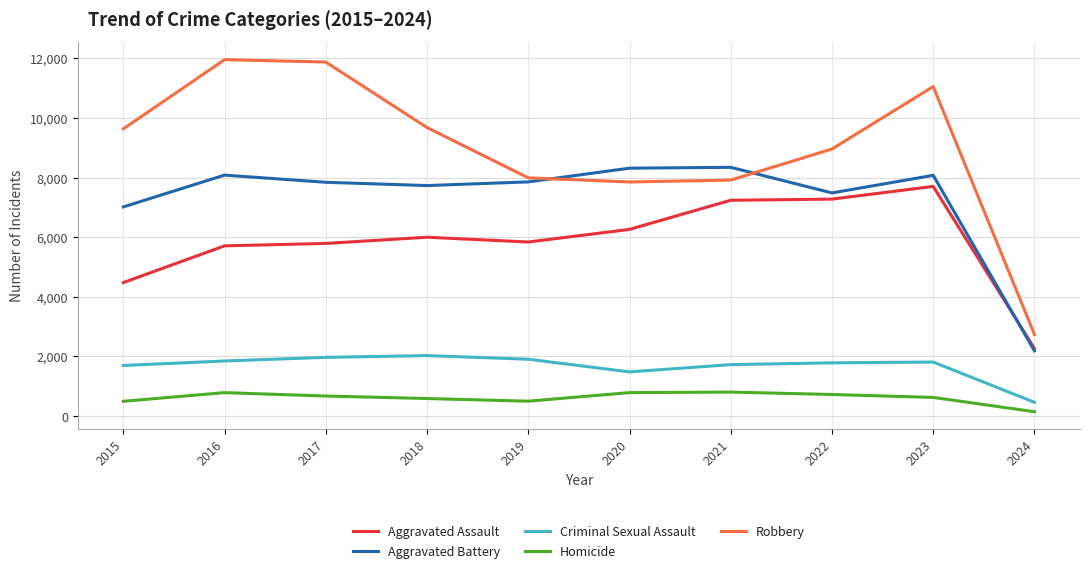

Which series has the largest range (max minus min)?

Robbery